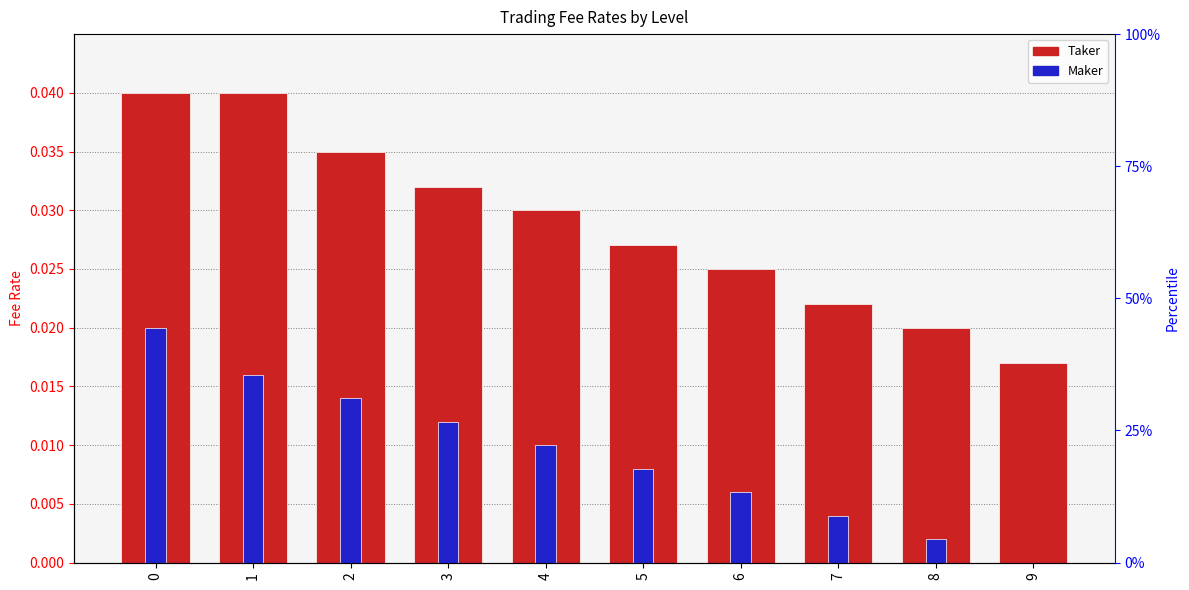

How many distinct data groups are displayed?

2